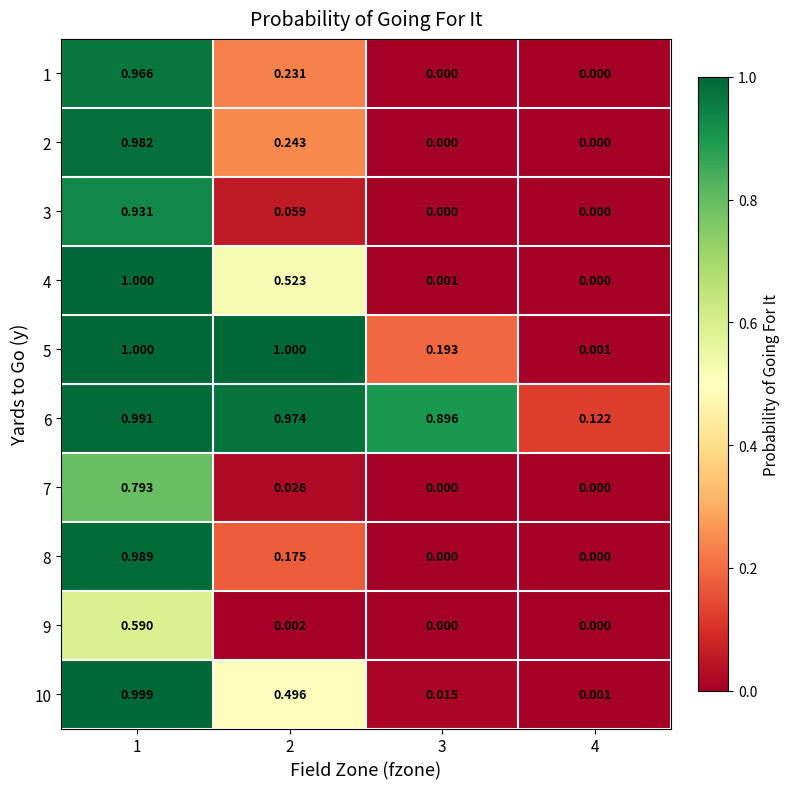

Is the value of 1 at 2 greater than the value of 8 at 3?

Yes